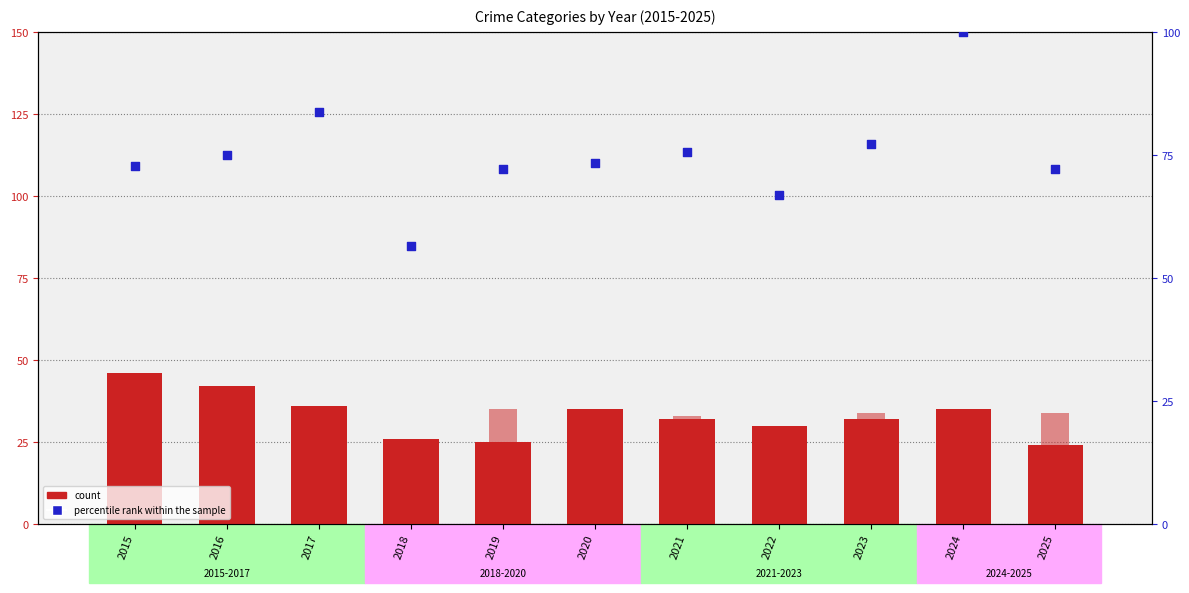

Is the value of Aggravated Assault at 2016 greater than the value of percentile rank within the sample at 2019?

No